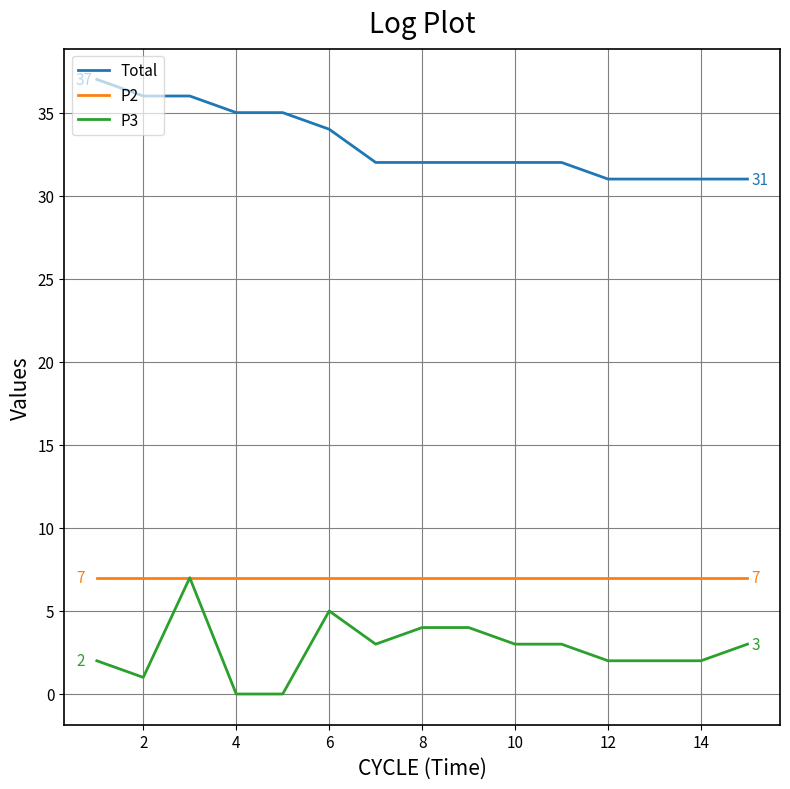

Which series has the largest total across all categories?

Total